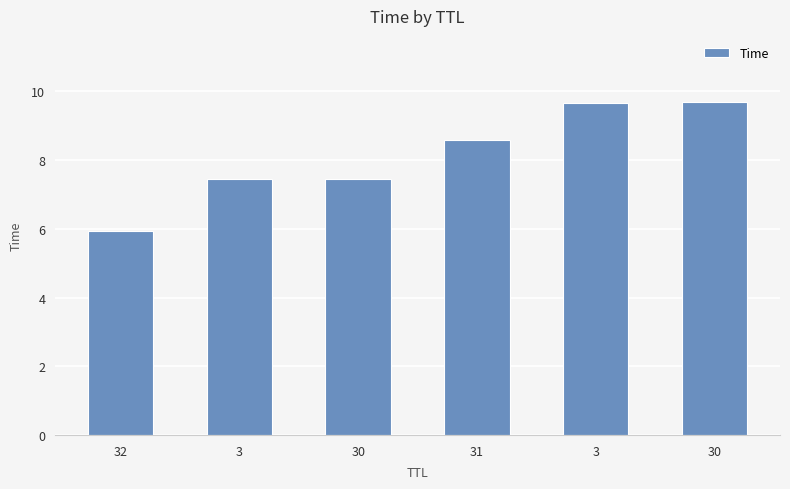

What is the ratio of the value at 30 to the value at 32?

1.3